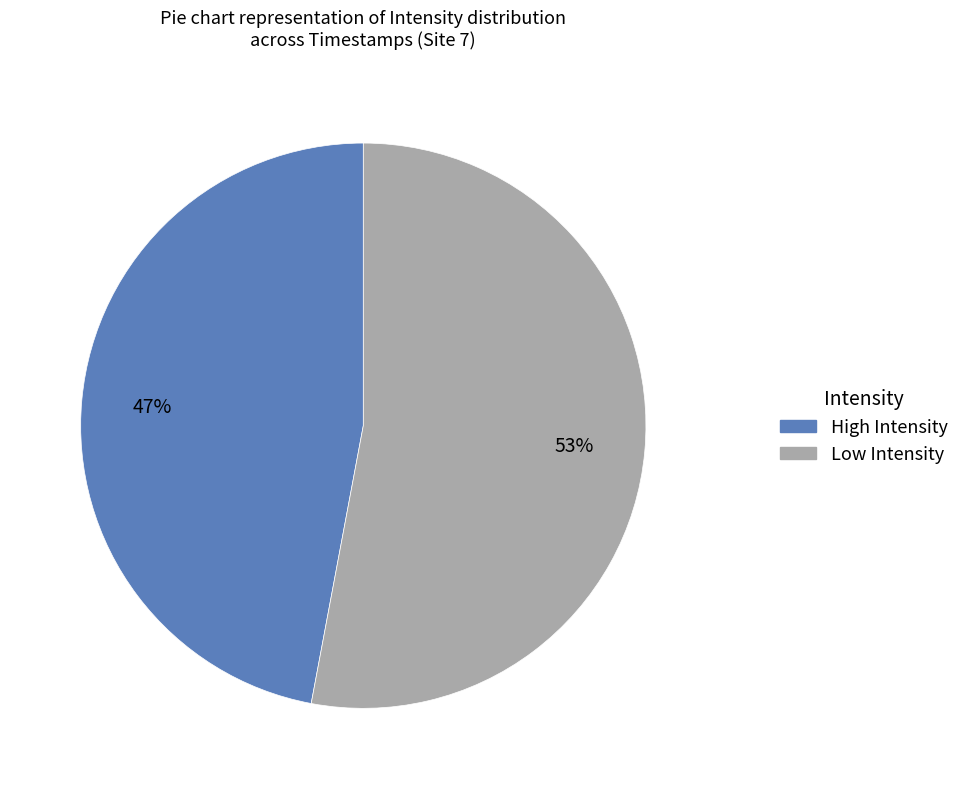

How many slices are in this pie chart?

2